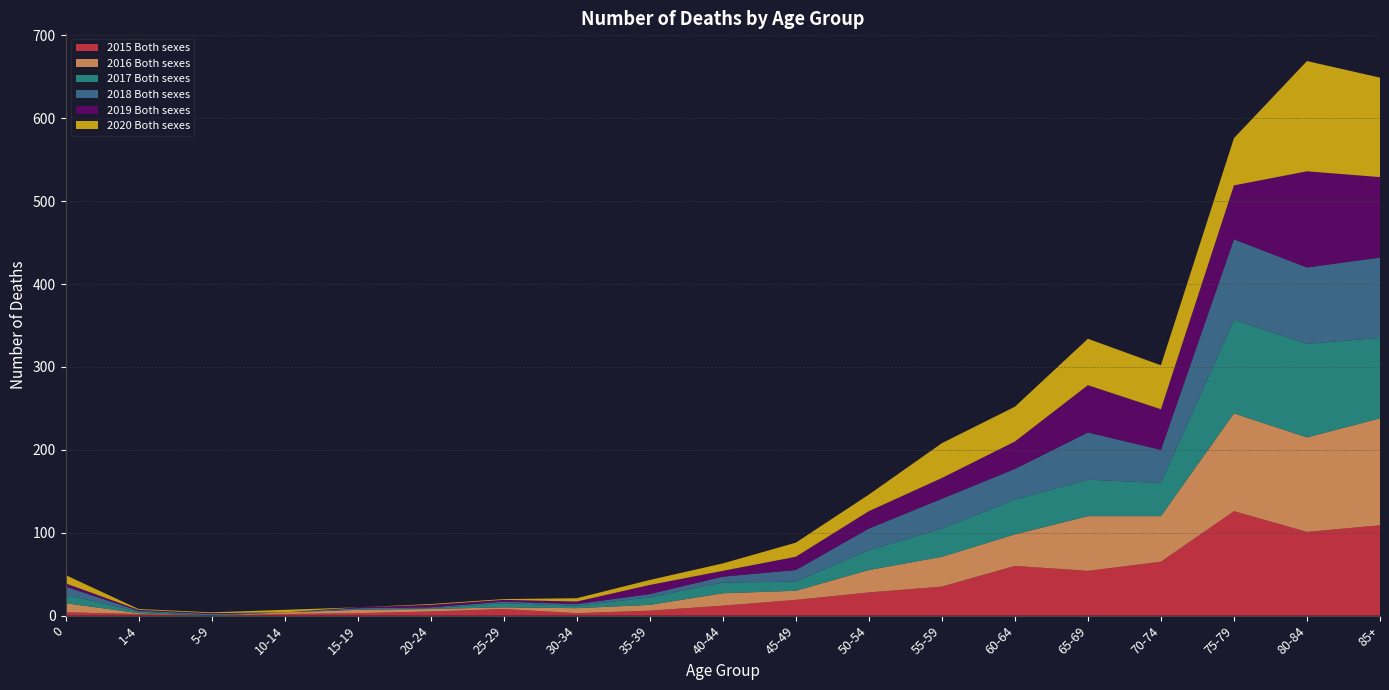

What are all the series names shown in the legend?

2015 Both sexes, 2016 Both sexes, 2017 Both sexes, 2018 Both sexes, 2019 Both sexes, 2020 Both sexes